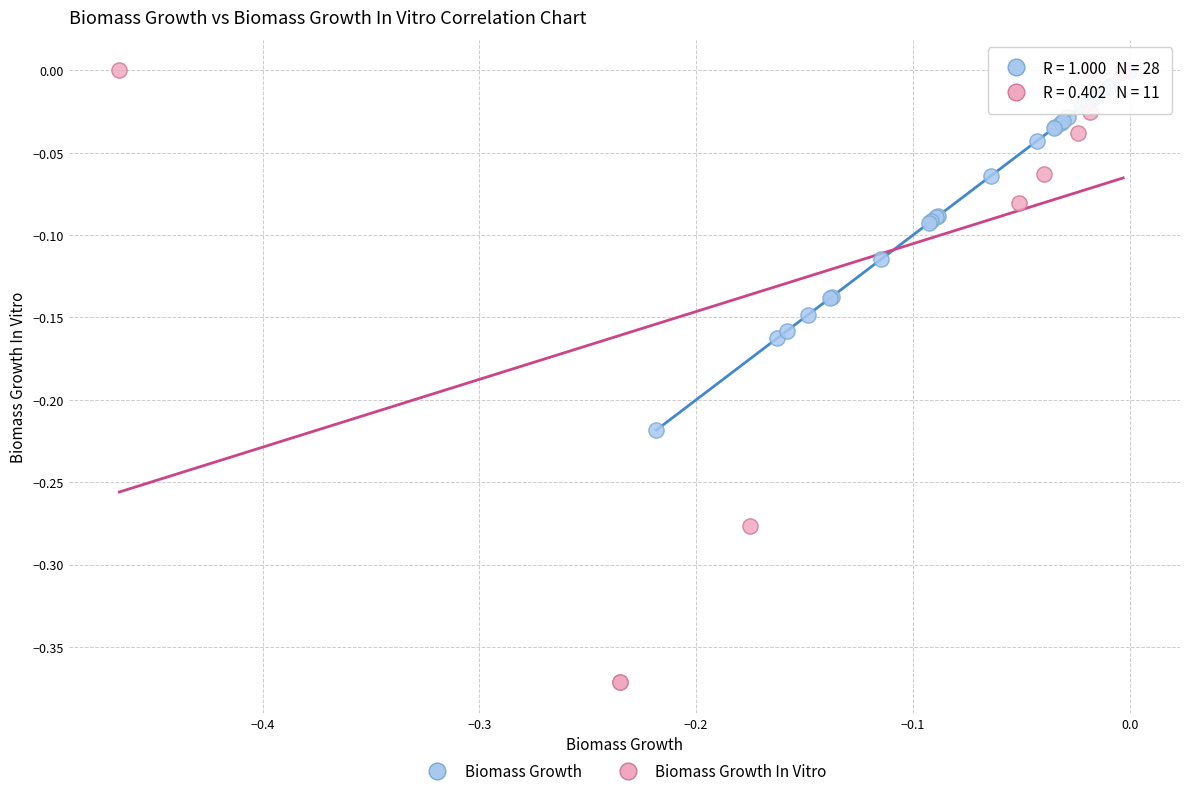

Which series contains the lowest Y value?

Biomass Growth In Vitro